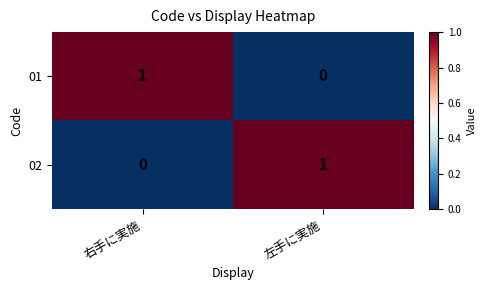

Reading left to right, extract all data points from this chart.

01: 右手に実施=1	左手に実施=0
02: 右手に実施=0	左手に実施=1